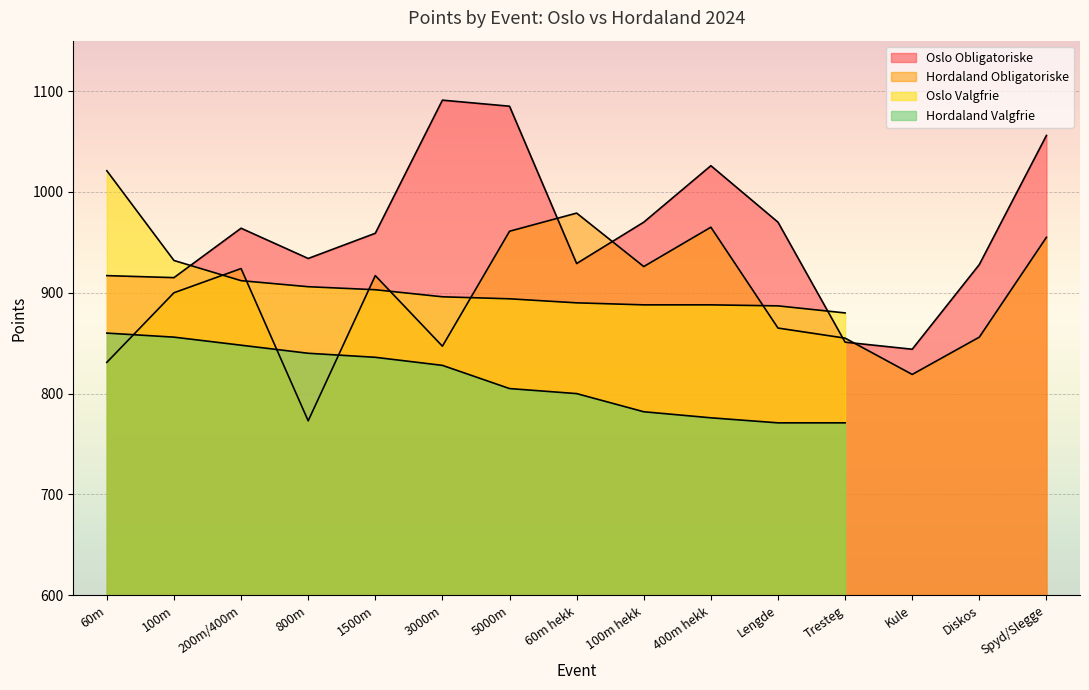

True or false: Oslo Obligatoriske and Hordaland Obligatoriske intersect in this chart.

True